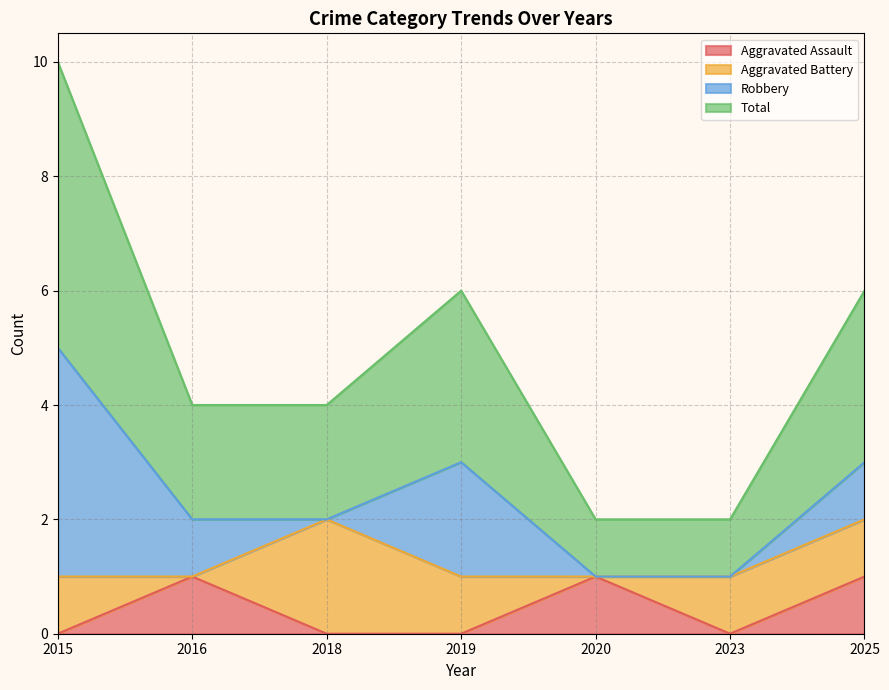

True or false: Total has a value of 2 at 2018.

True